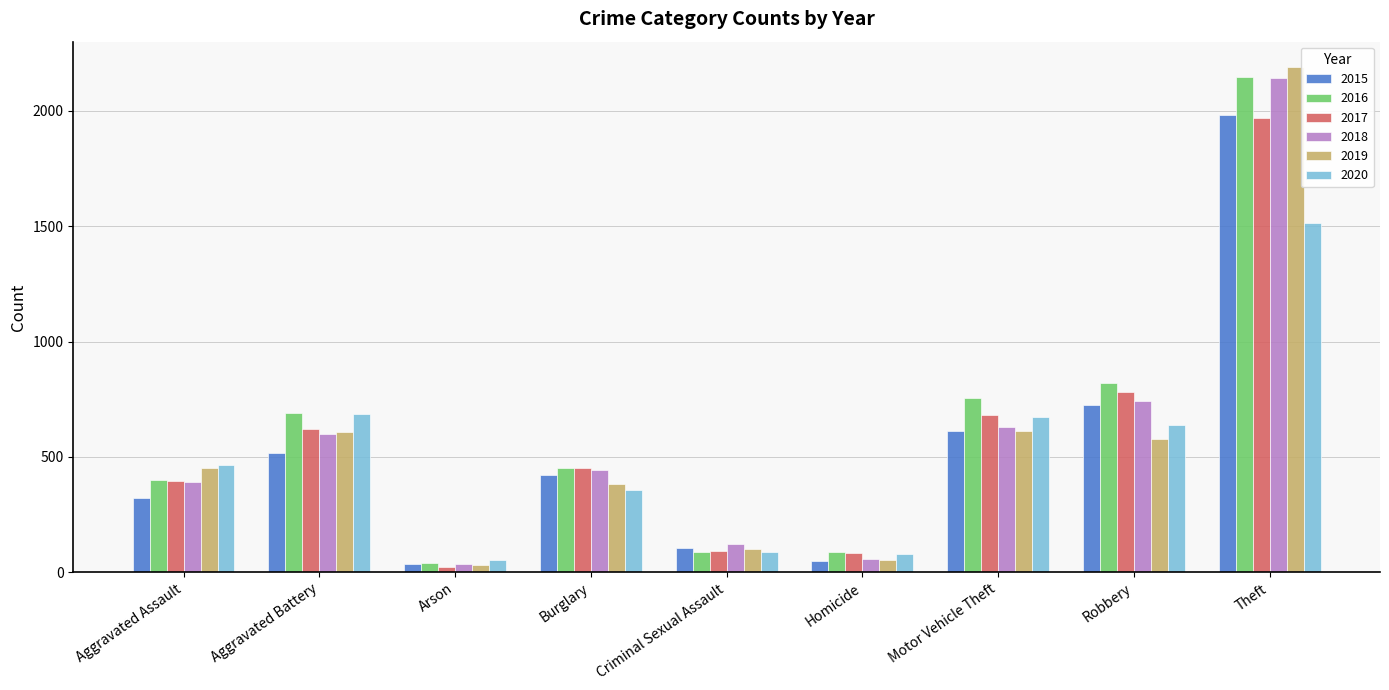

Is the value of 2020 at Burglary greater than the value of 2017 at Arson?

Yes